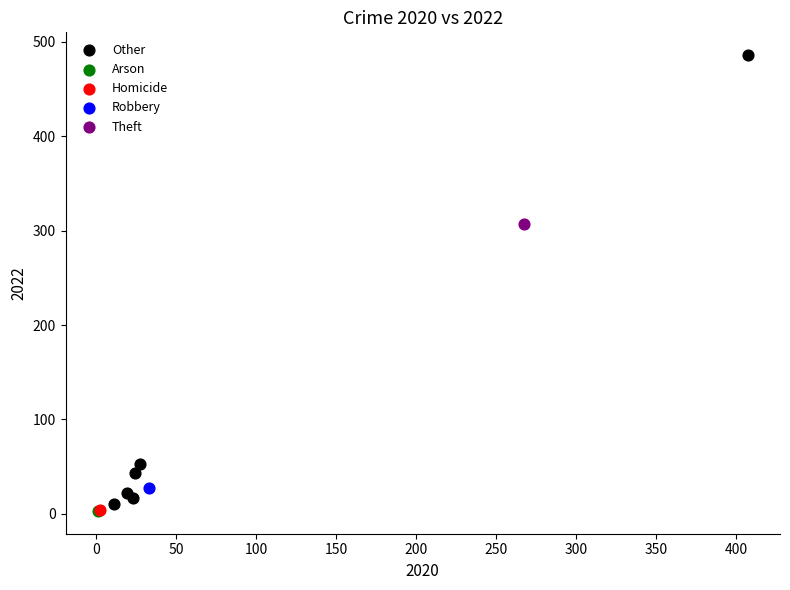

What are all the series names shown in the legend?

Other, Arson, Homicide, Robbery, Theft